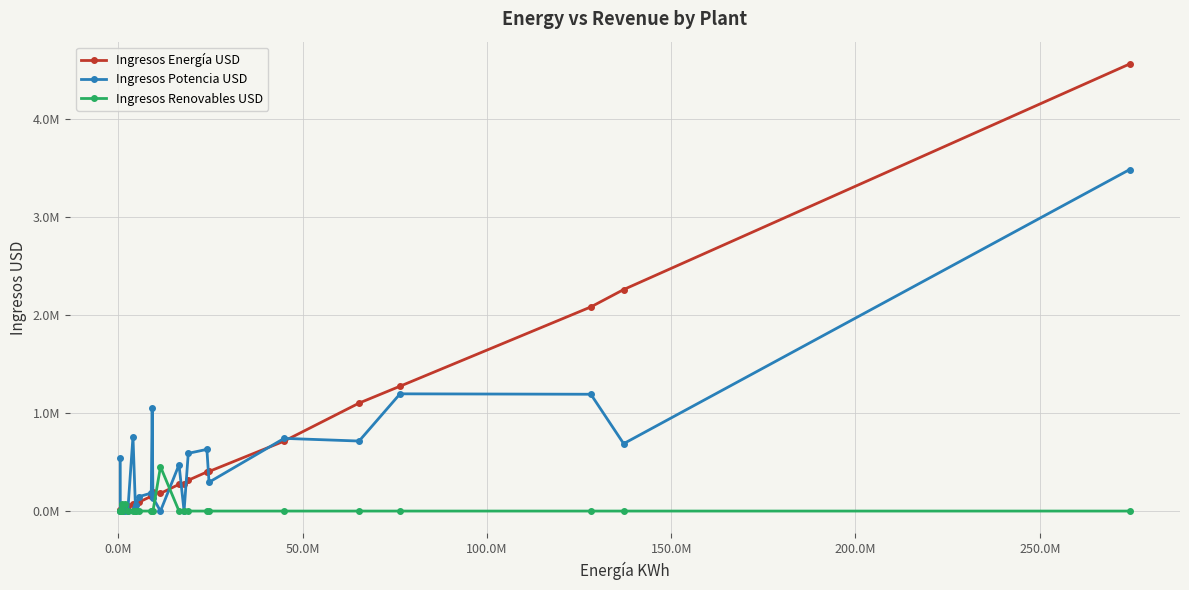

Rank the series by their maximum value, from highest to lowest.

Ingresos Energía USD, Ingresos Potencia USD, Ingresos Renovables USD